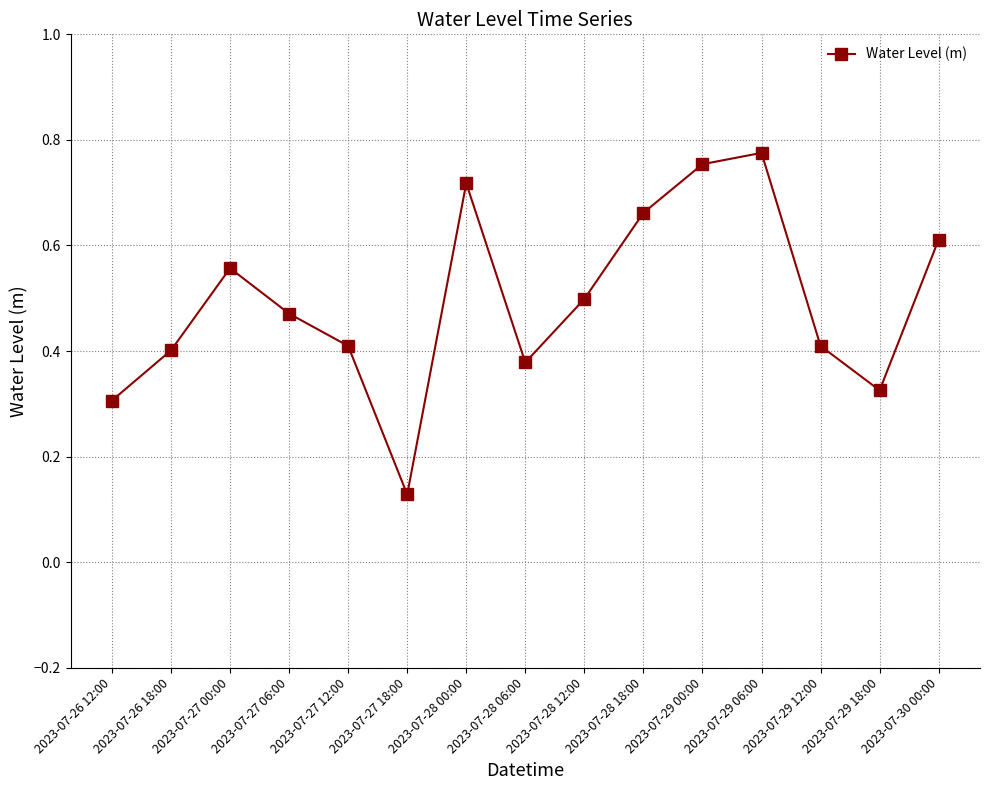

The chart shows a value of 0.2 at 2023-07-29 12:00. True or false?

False